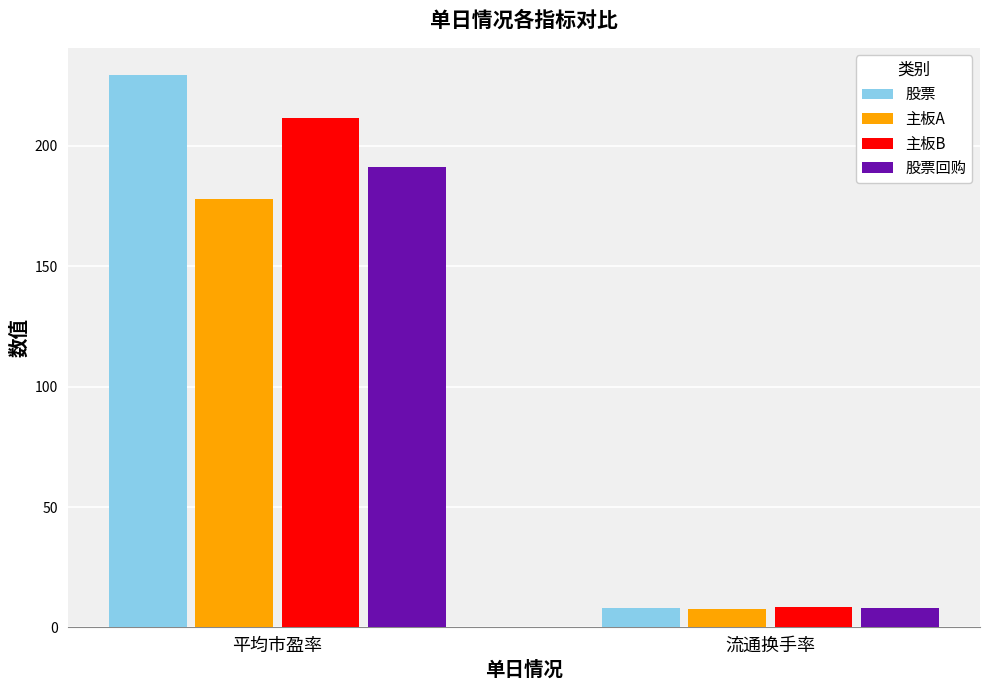

Rank the series by their average value, from highest to lowest.

股票, 主板B, 股票回购, 主板A